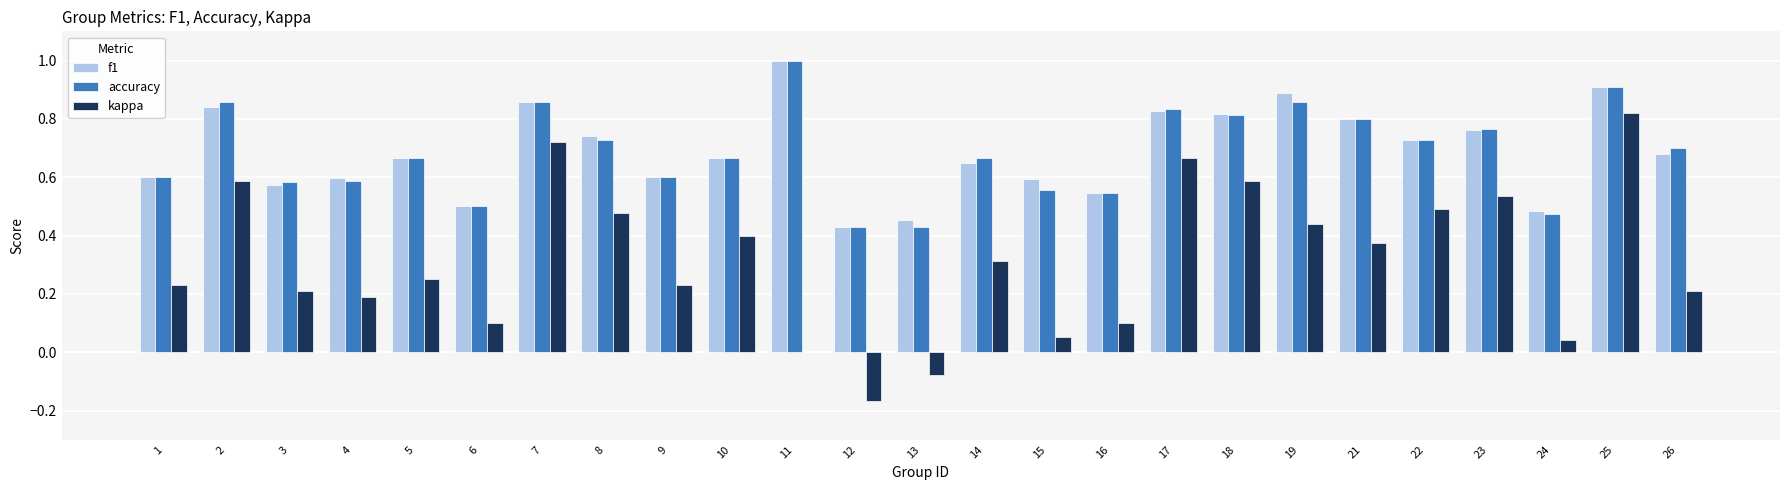

Are the bars grouped side by side (vs. stacked)?

Yes